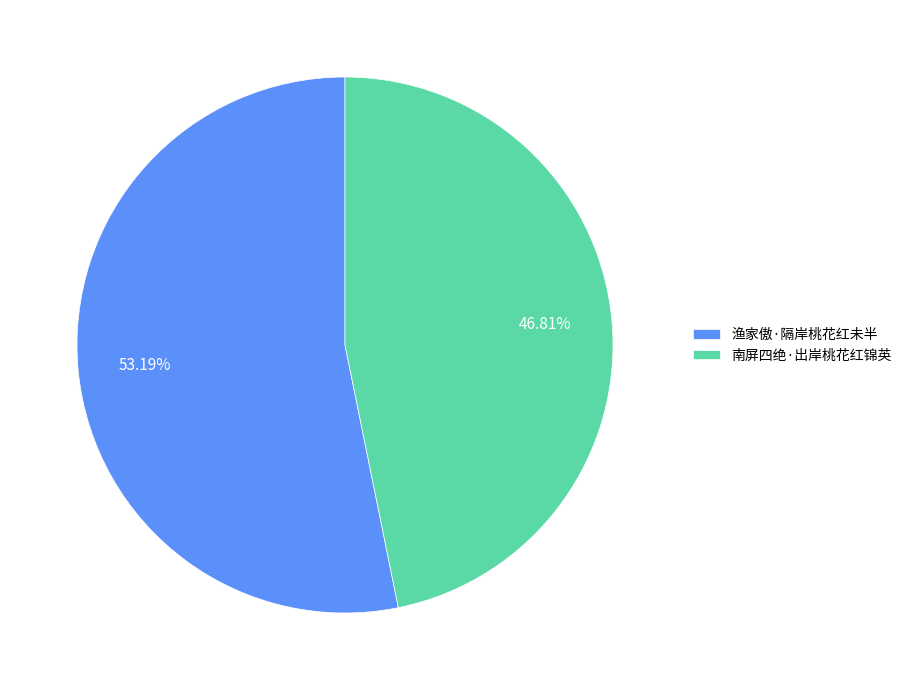

What is the largest slice in the pie chart?

渔家傲·隔岸桃花红未半